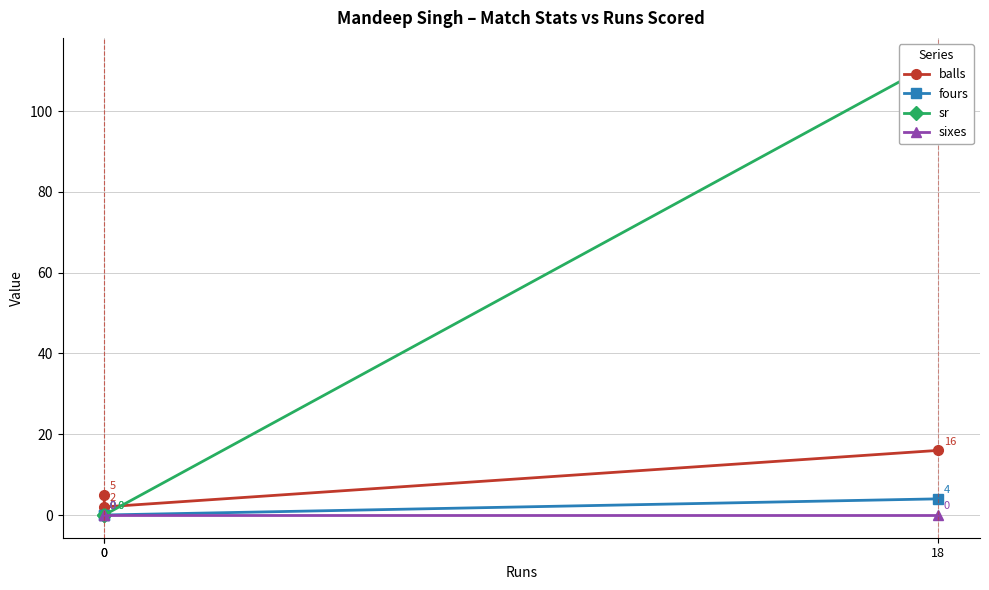

Does the chart have visible grid lines?

Yes